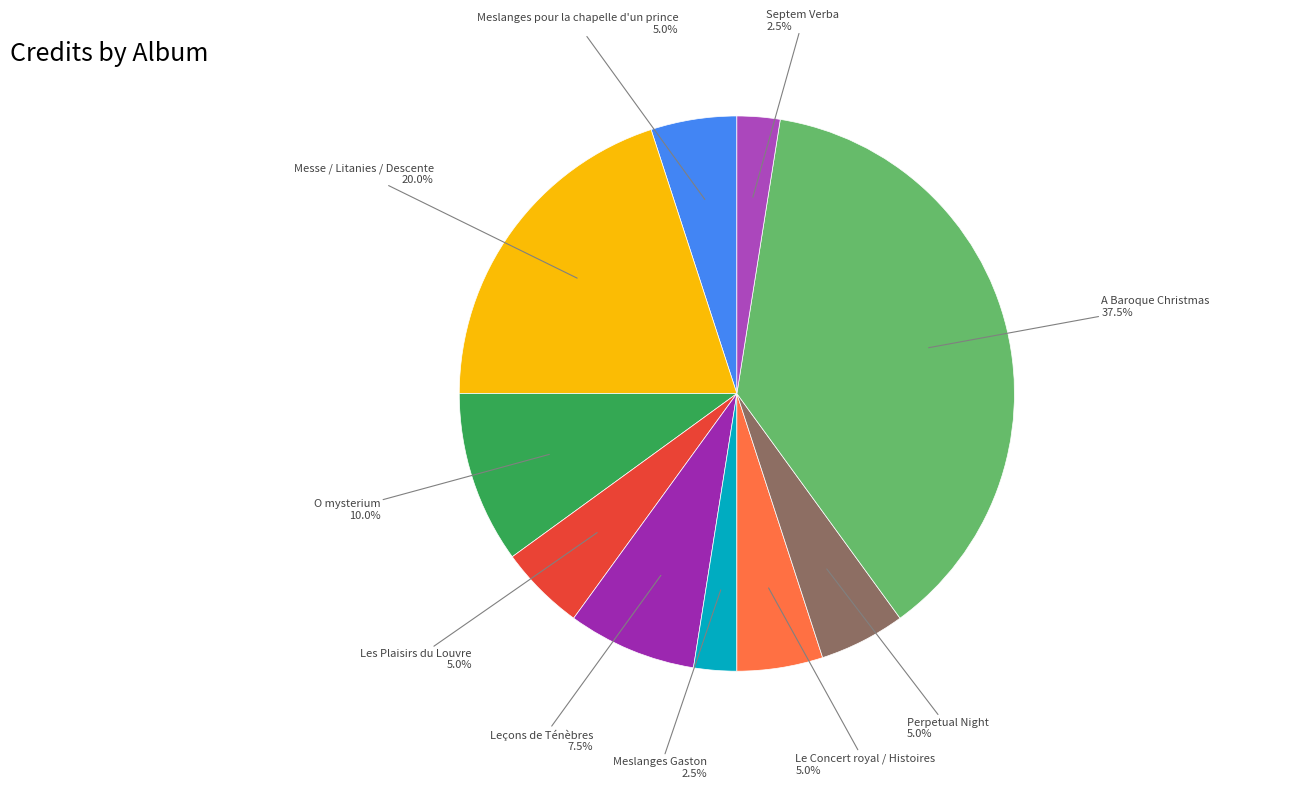

To the nearest percent, what is the average slice percentage?

10%